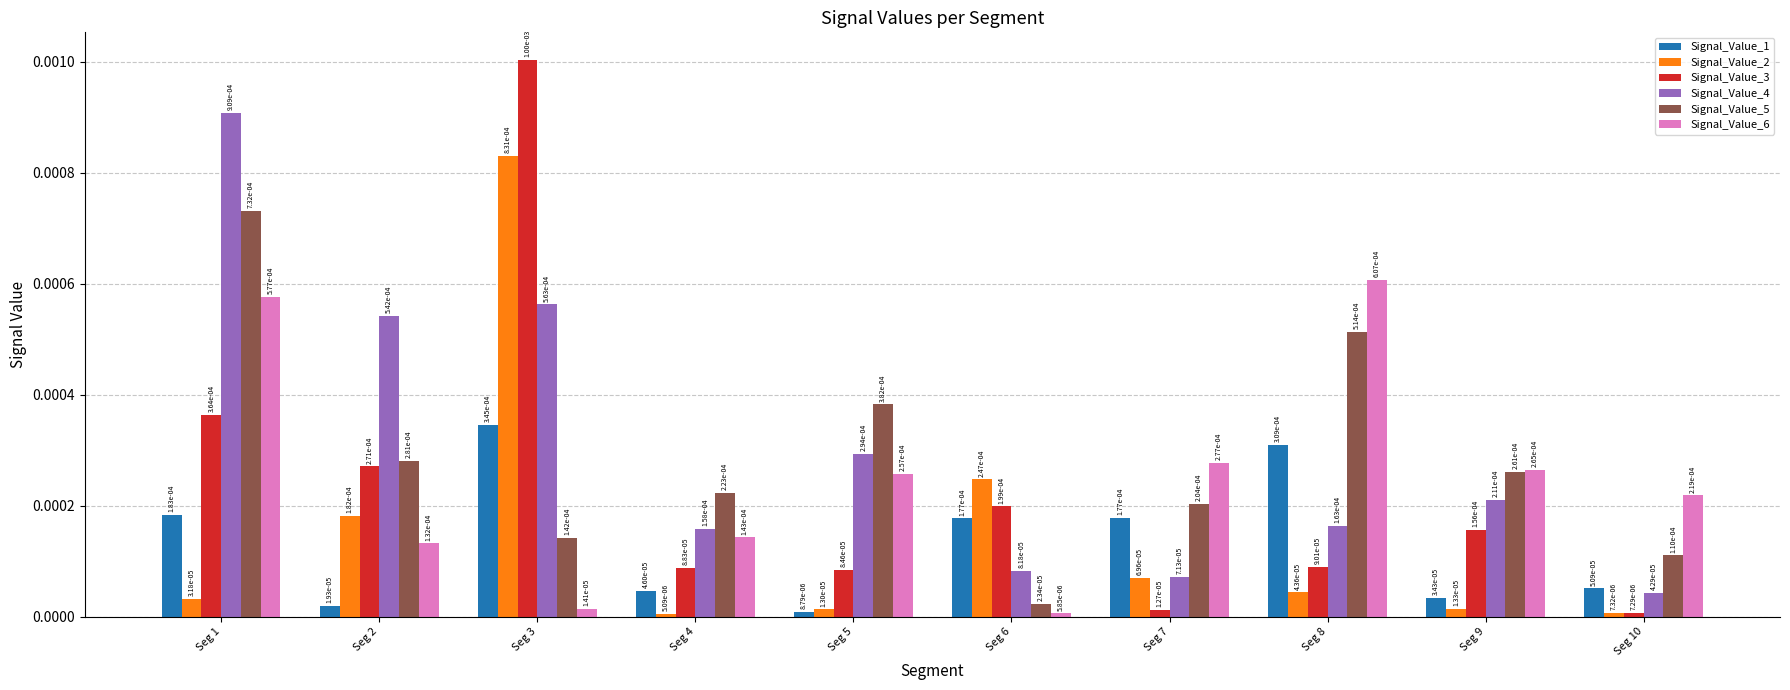

At how many categories does at least one series exceed 0?

10